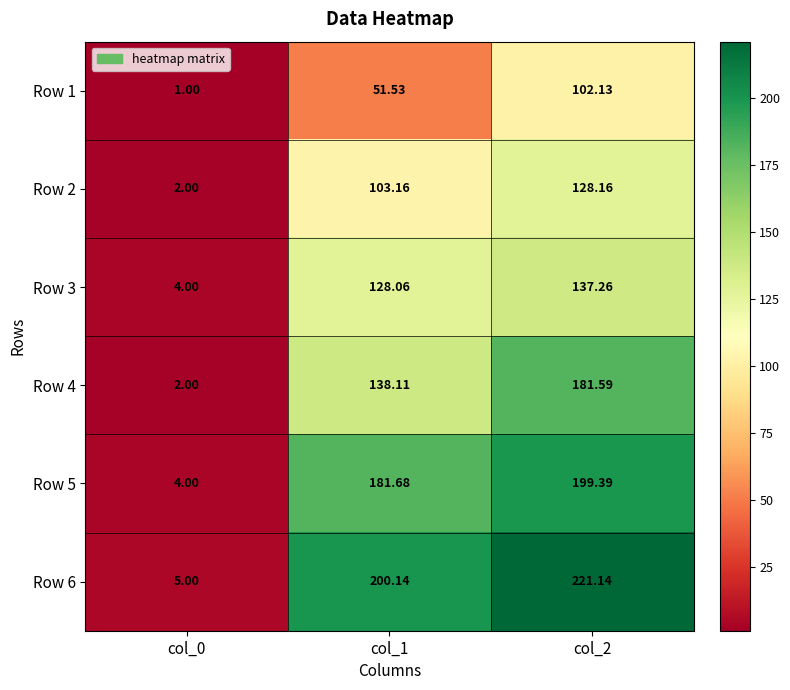

Which category has the highest value across all series?

col_2